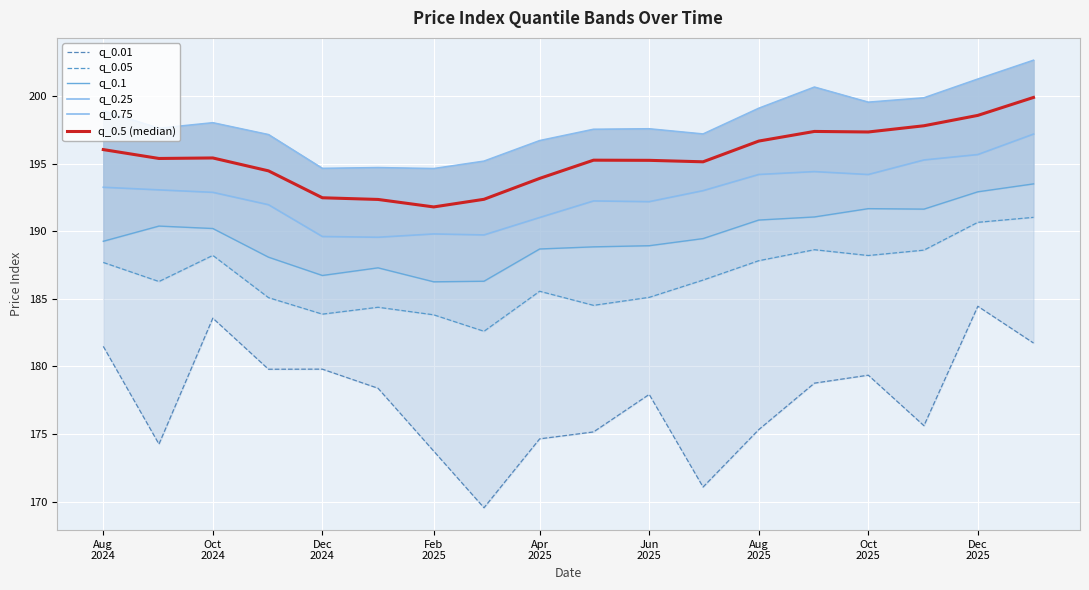

At how many categories does at least one series exceed 177?

18